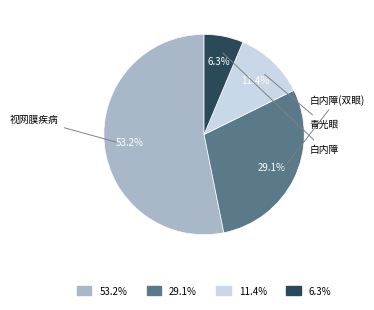

Combined, do 白内障(双眼) and 视网膜疾病 account for over 50%?

Yes